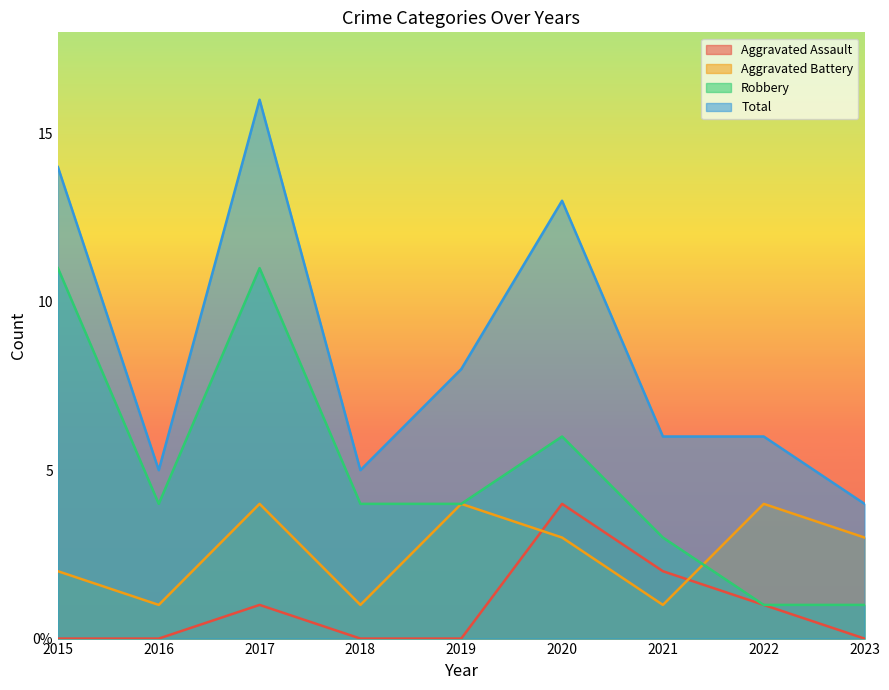

What is the difference between the highest and lowest values at 2020?

10